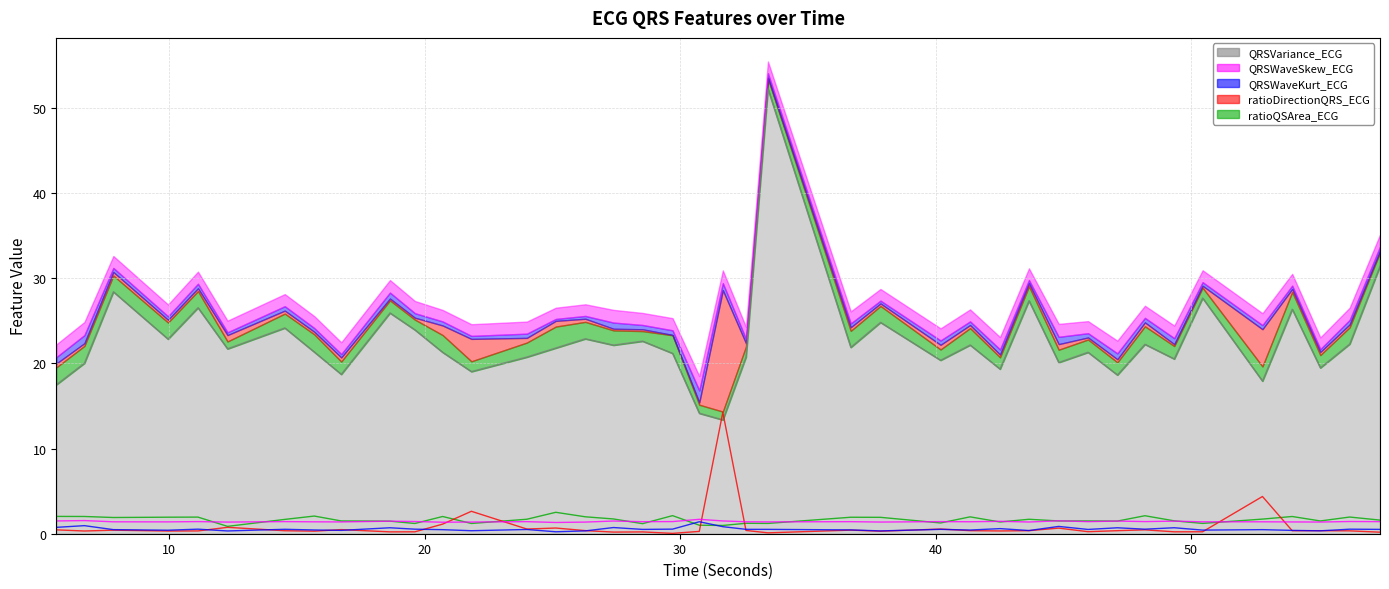

How many lines are shown in the chart?

5